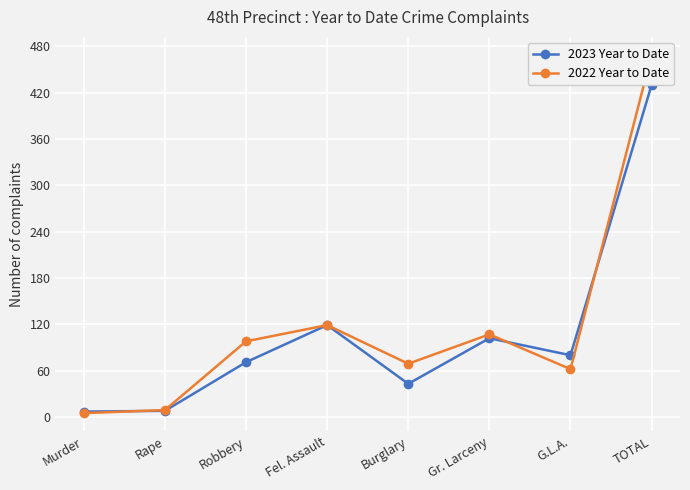

Reading left to right, what are all the values shown in this chart?

2023 Year to Date: 7	8	71	119	43	102	80	430
2022 Year to Date: 5	9	98	119	69	107	62	469